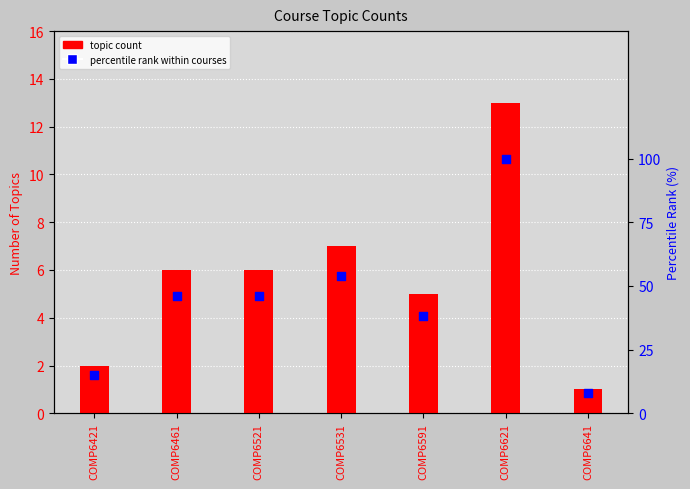

What is the total value across all series at COMP6591?

43